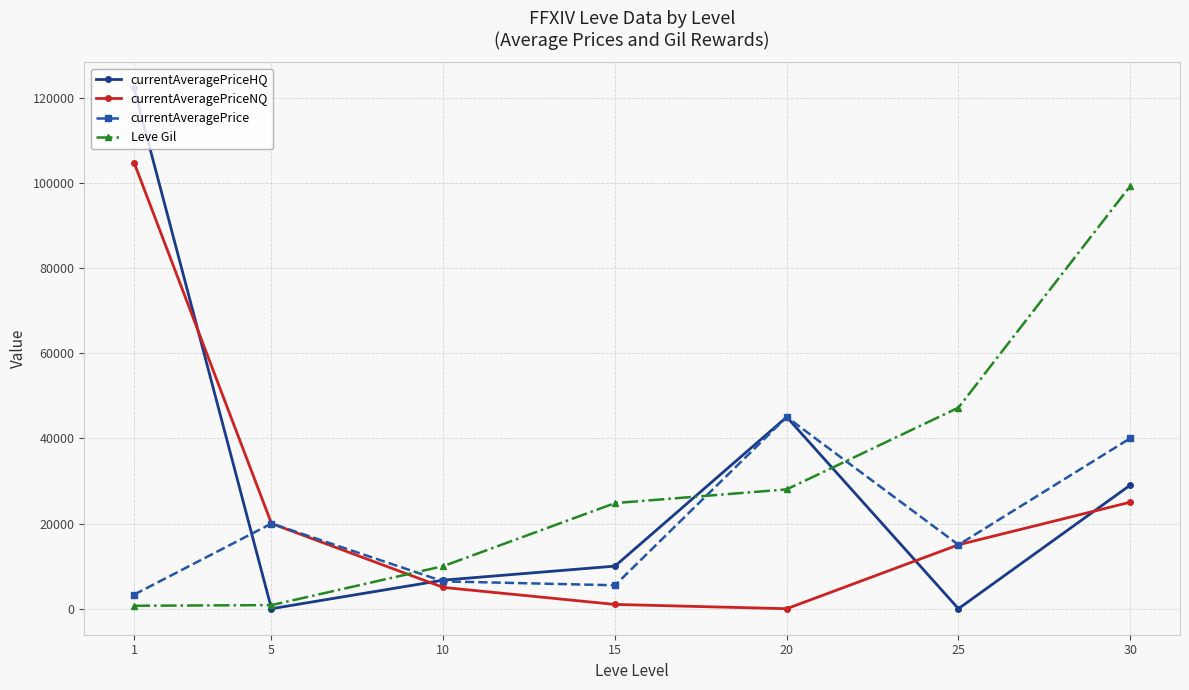

What are all the series names shown in the legend?

currentAveragePriceHQ, currentAveragePriceNQ, currentAveragePrice, Leve Gil